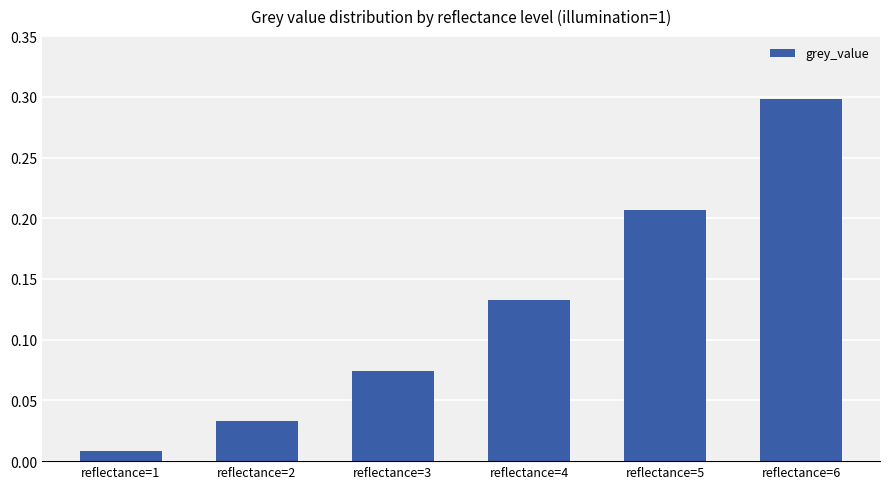

Which has a higher value, reflectance=4 or reflectance=5?

reflectance=5